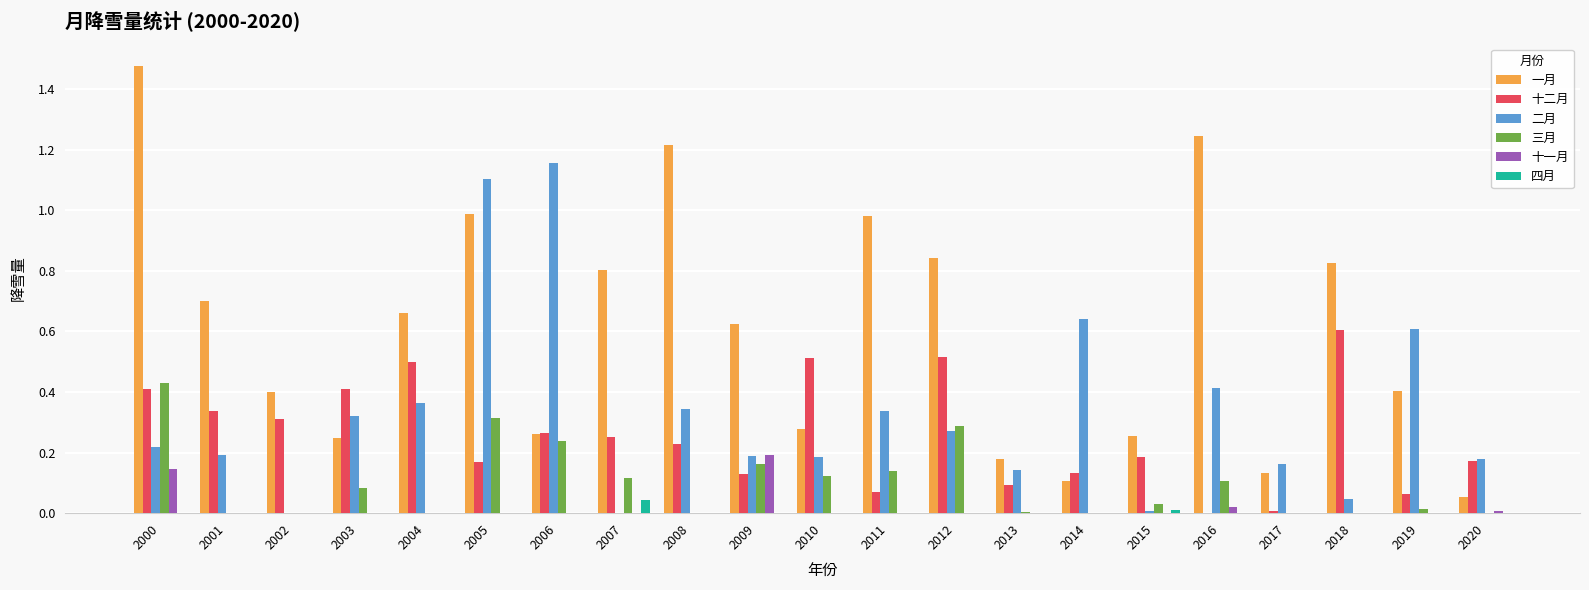

Does the chart contain stacked bars?

No